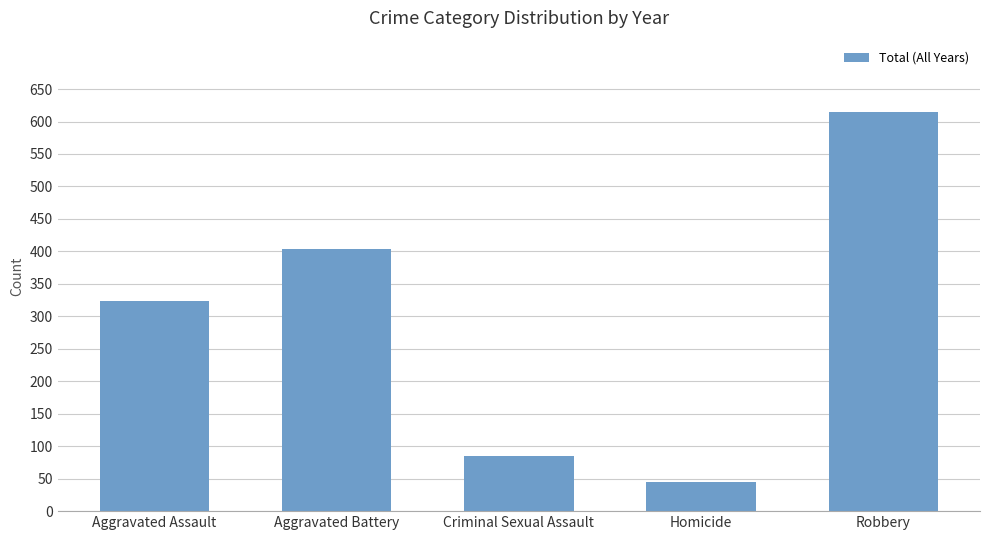

Approximately how many times larger is the value at Aggravated Assault compared to Criminal Sexual Assault?

3.8